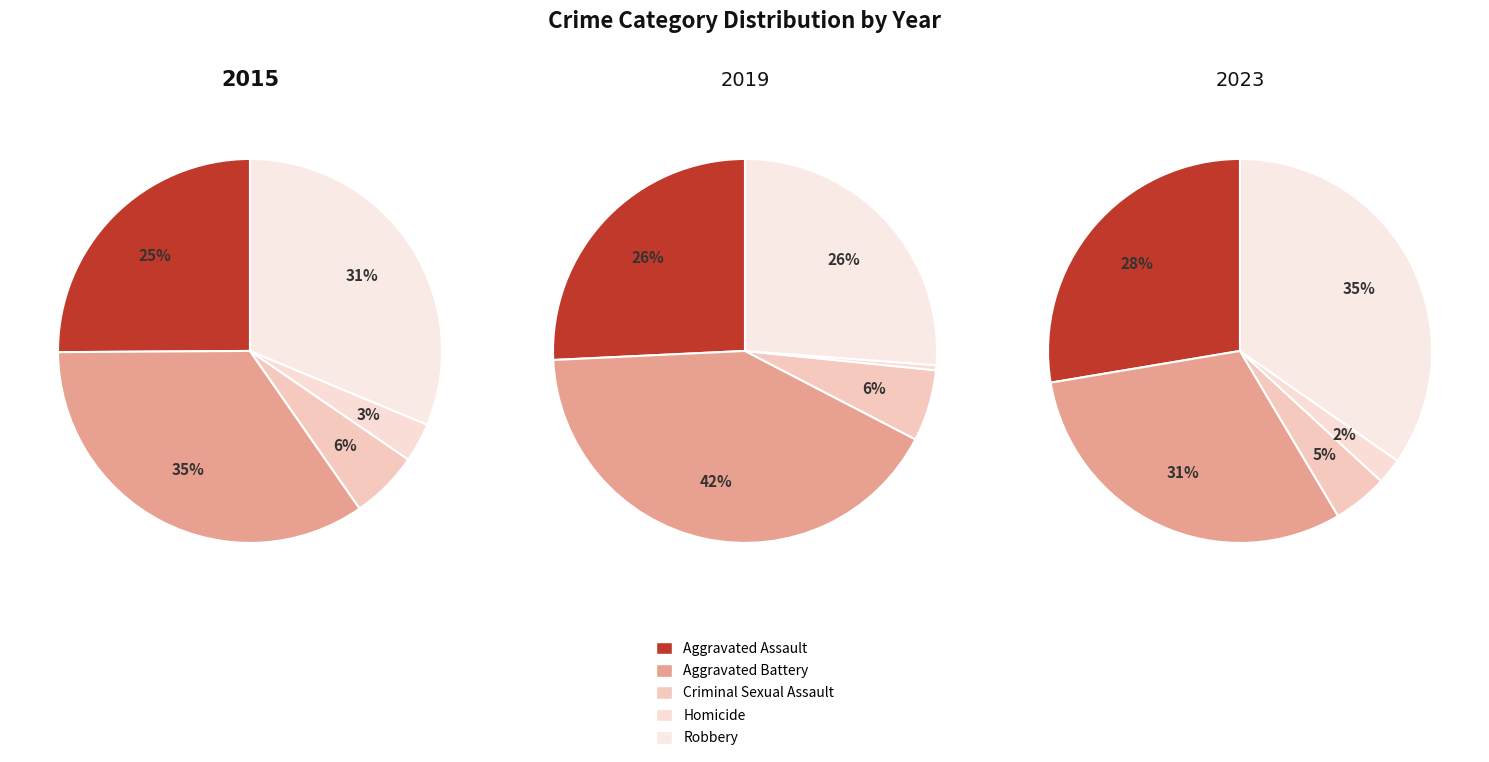

Rank the series by their maximum value, from lowest to highest.

values_2015, values_2019, values_2023